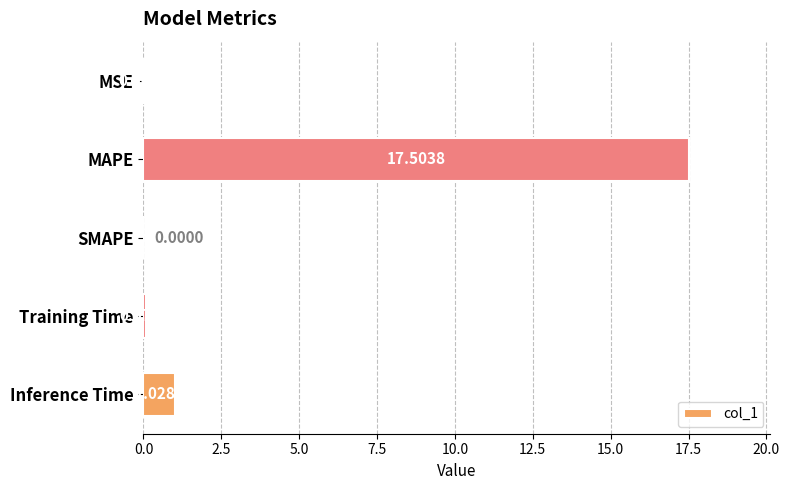

Where is the data nearest to the value 8?

Inference Time